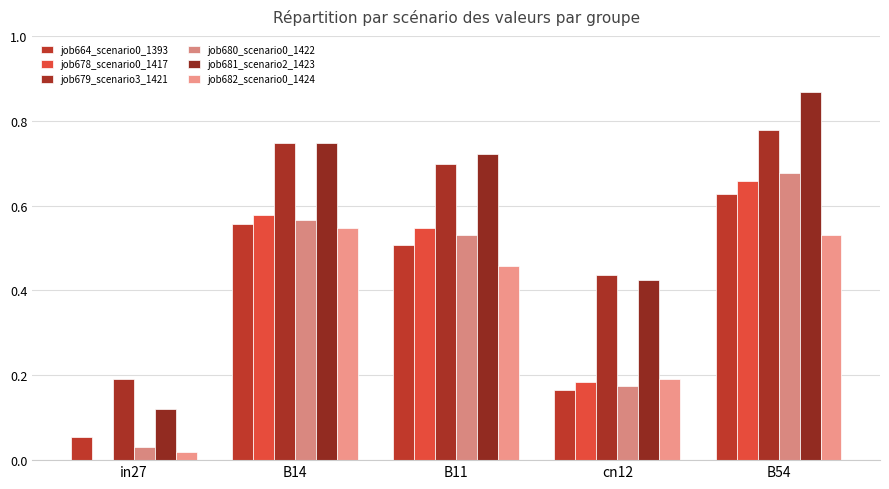

What is the value of the job664_scenario0_1393 bar at the 3rd from the left?

0.5